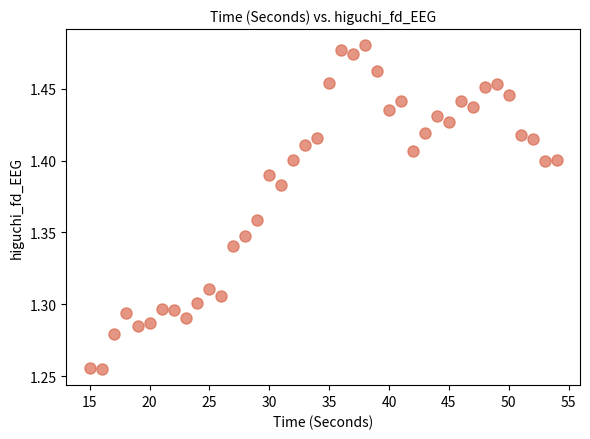

What is the range of X values (max minus min)?

39.0